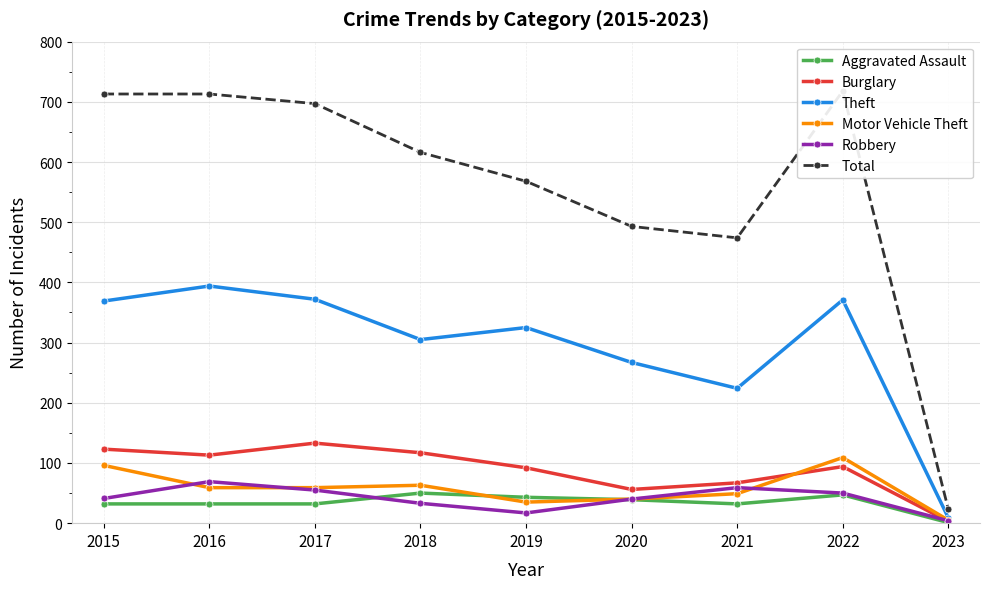

Where is Aggravated Assault nearest to the value 25?

2015